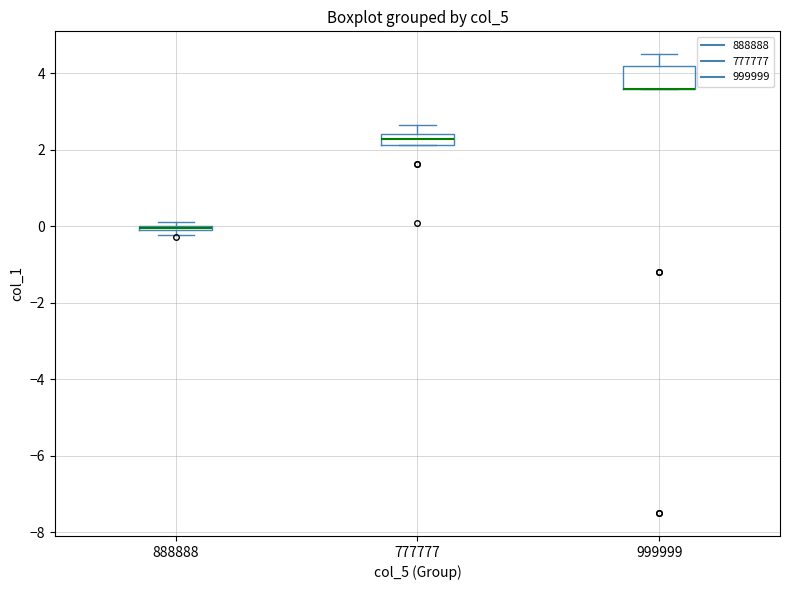

Where does the upper whisker of the box at x = 999999 end on the y-axis? The values are not printed on the chart, so give them approximately, as read against the axis.

4.6